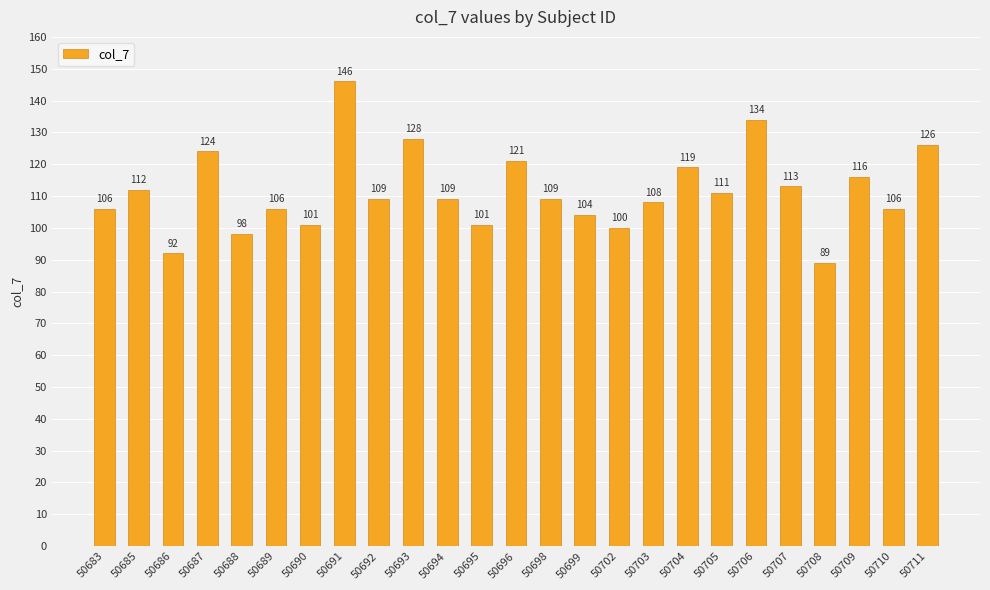

What is the minimum value shown in the chart?

89